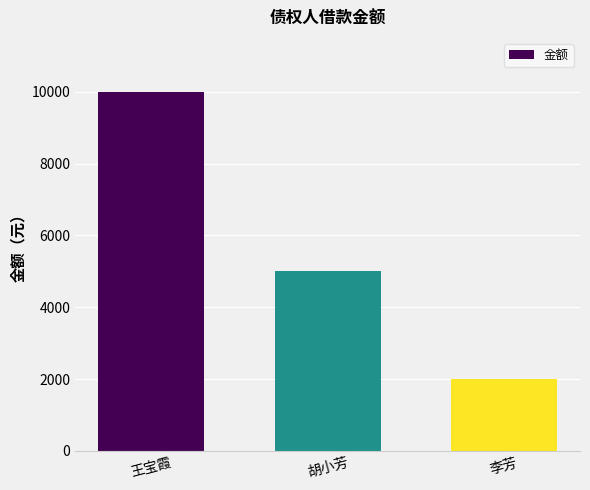

What is the label of the 2nd bar from the left?

胡小芳